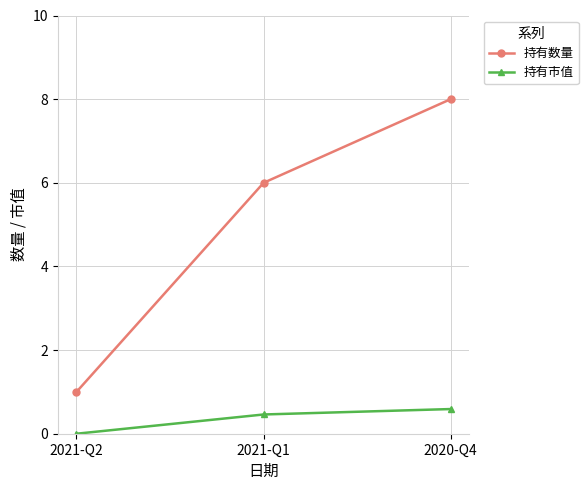

What is the value of the 持有市值 point at the 2nd from the left?

0.5